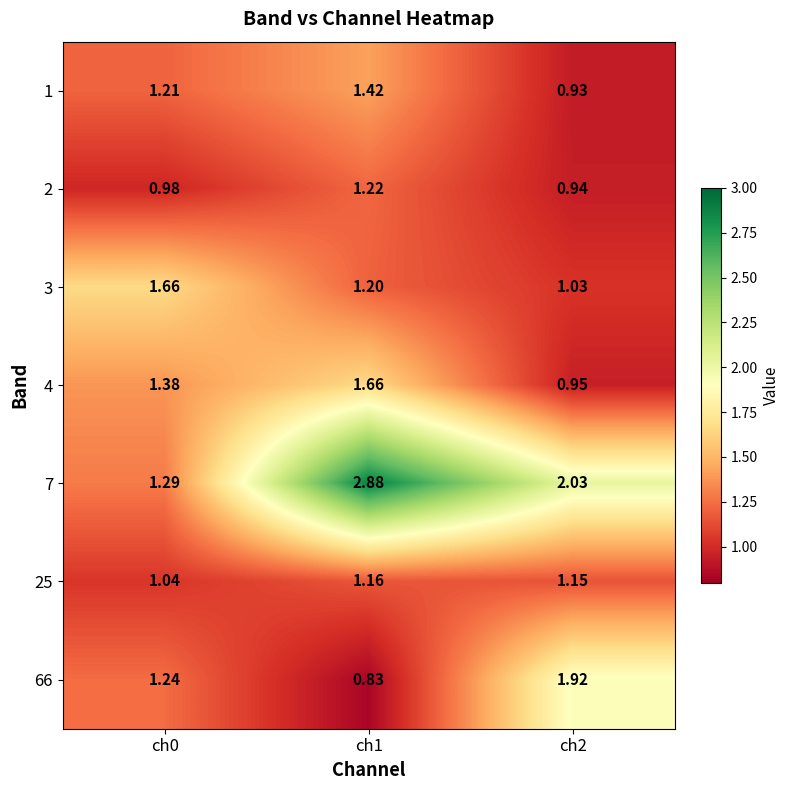

Is the value of 4 at ch2 greater than the value of 25 at ch2?

No